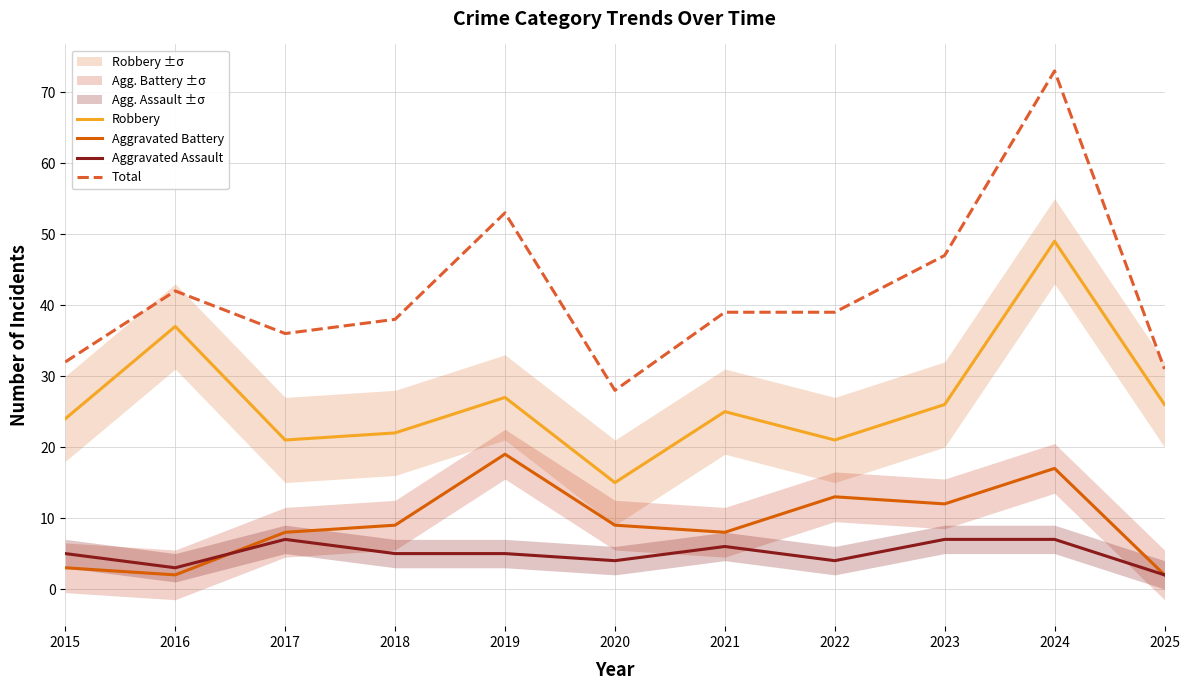

What are all the series names shown in the legend?

Robbery, Aggravated Battery, Aggravated Assault, Total